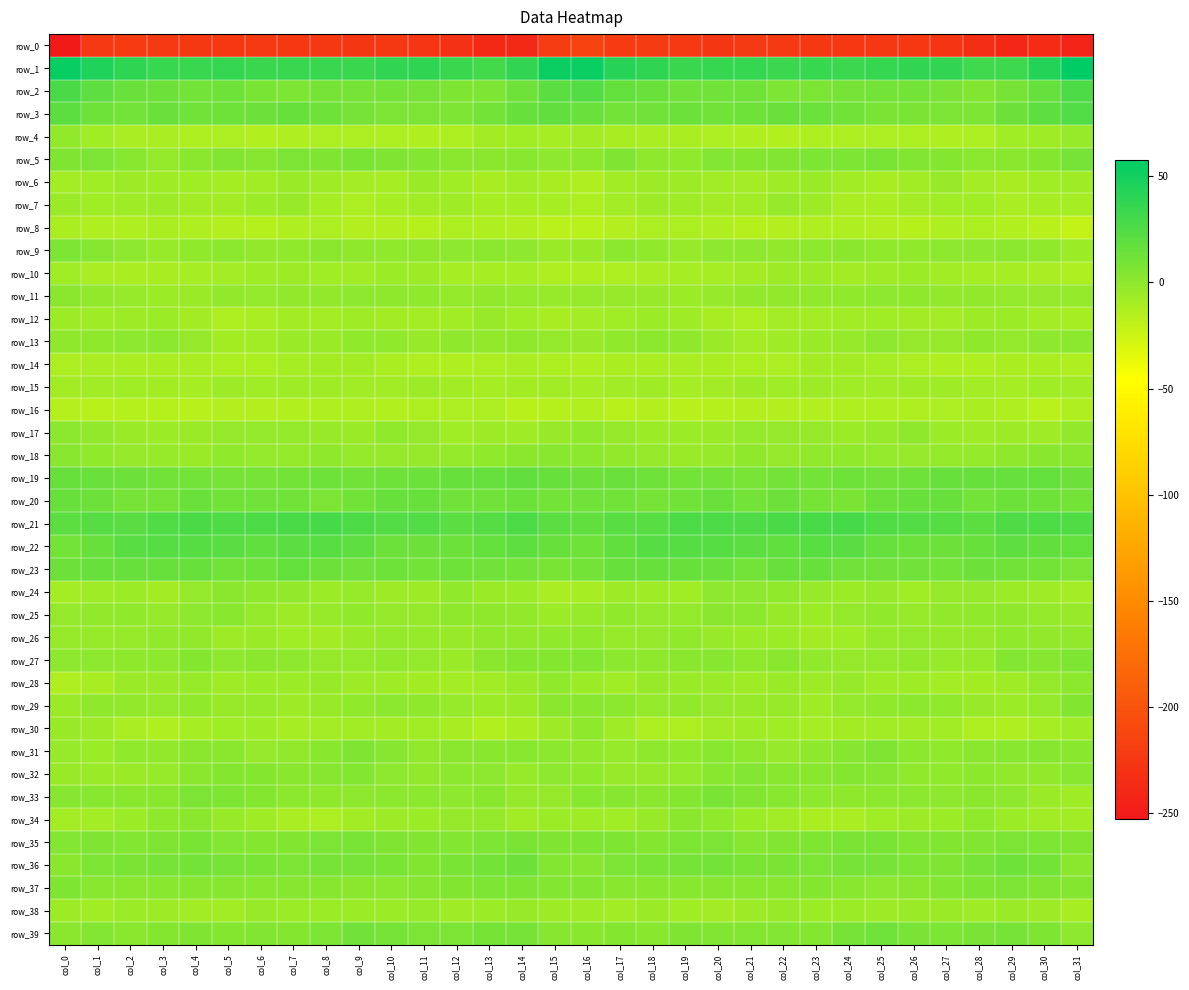

What is the difference between the maximum and minimum values in the row_16 series?

6.4